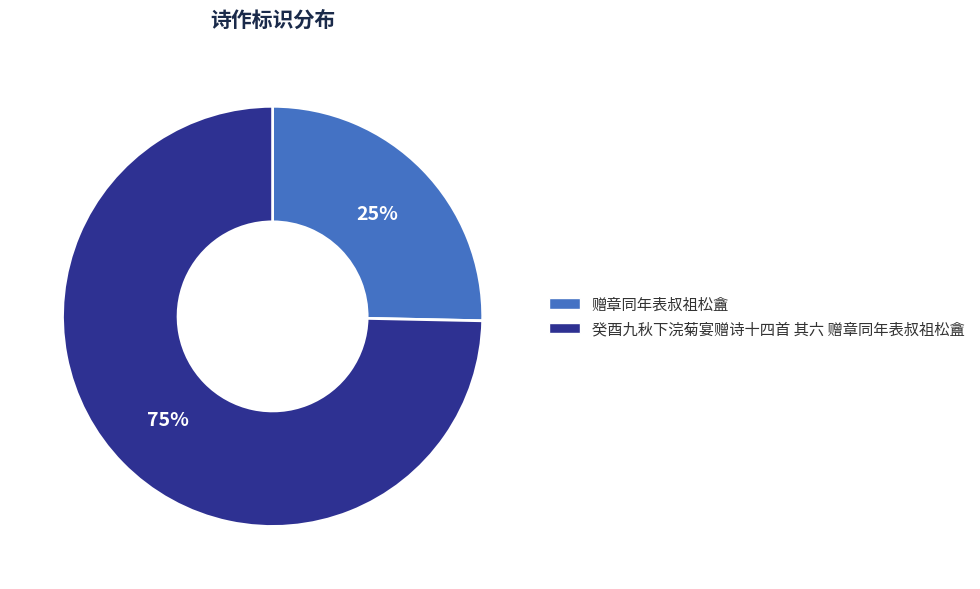

Between 癸酉九秋下浣菊宴赠诗十四首 其六 赠章同年表叔祖松盦 and 赠章同年表叔祖松盦, which is larger?

癸酉九秋下浣菊宴赠诗十四首 其六 赠章同年表叔祖松盦